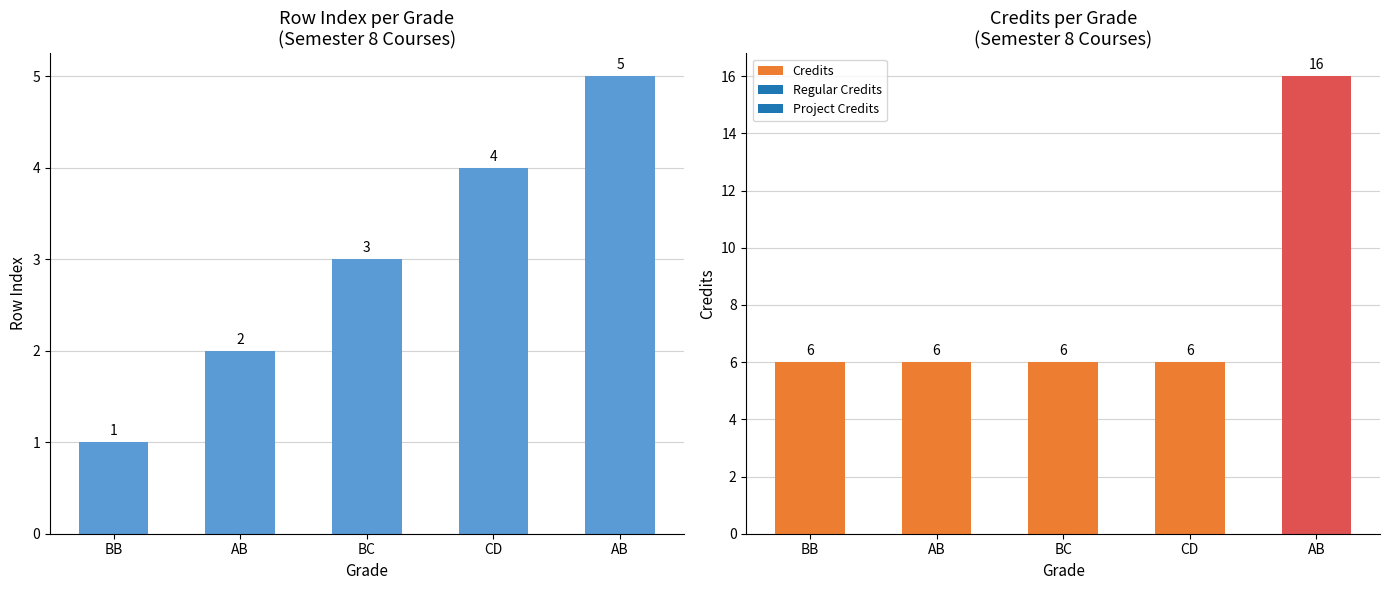

What is the value of the Row Index bar at the 3rd from the left?

3